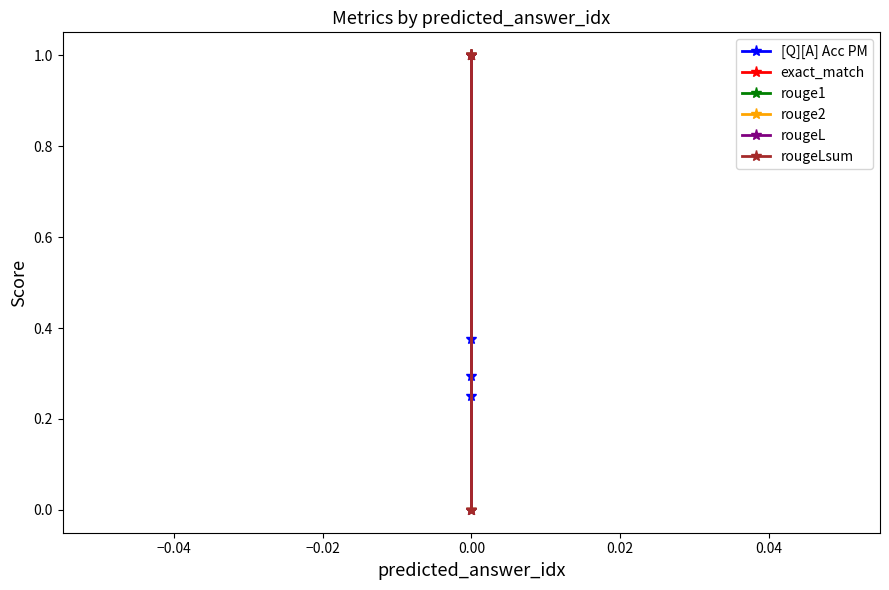

Count the rouge1 values in the range 0 to 1.

3